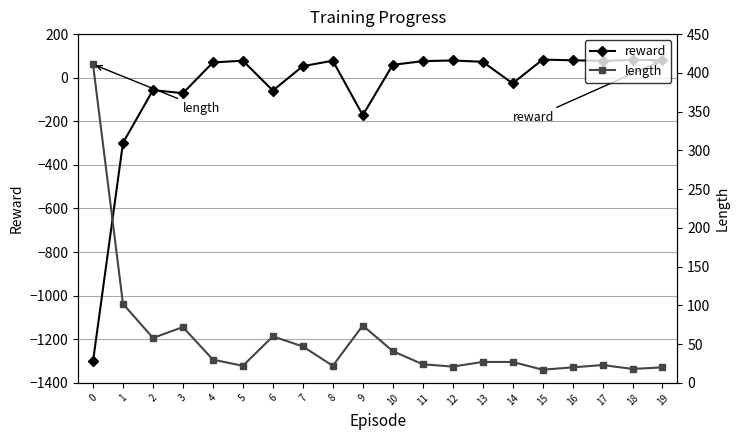

What is the value of the reward point at the 16th from the left?

83